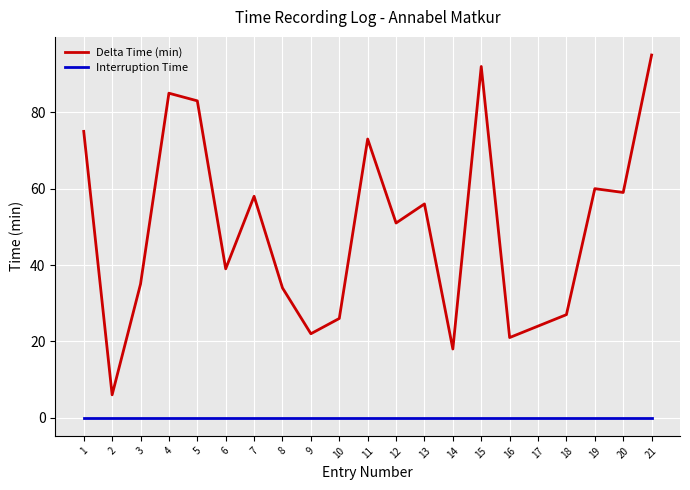

True or false: Delta Time (min) has more than 0 points higher than both neighbors.

True